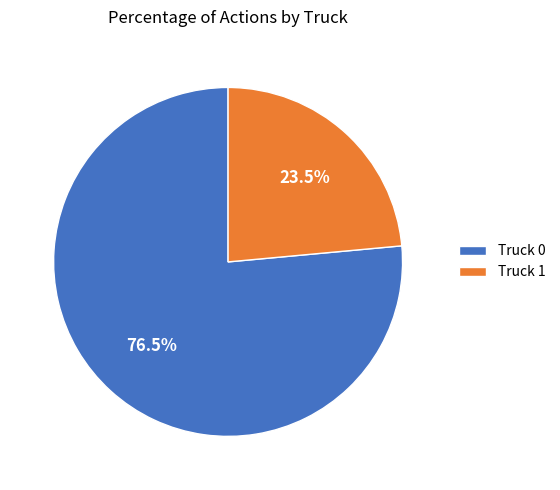

What is the majority slice?

Truck 0